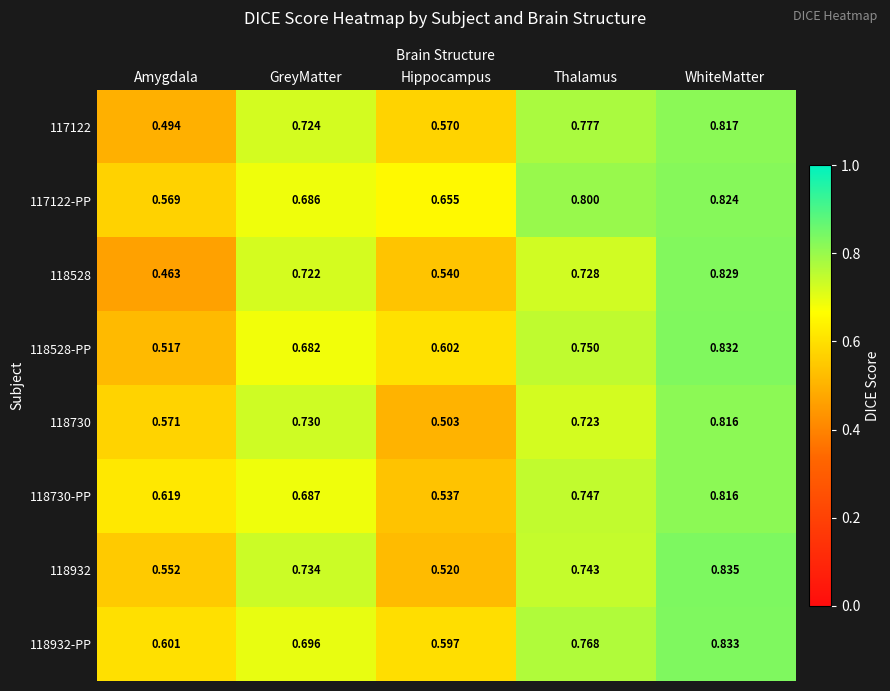

At which label does 118528 reach its peak?

WhiteMatter